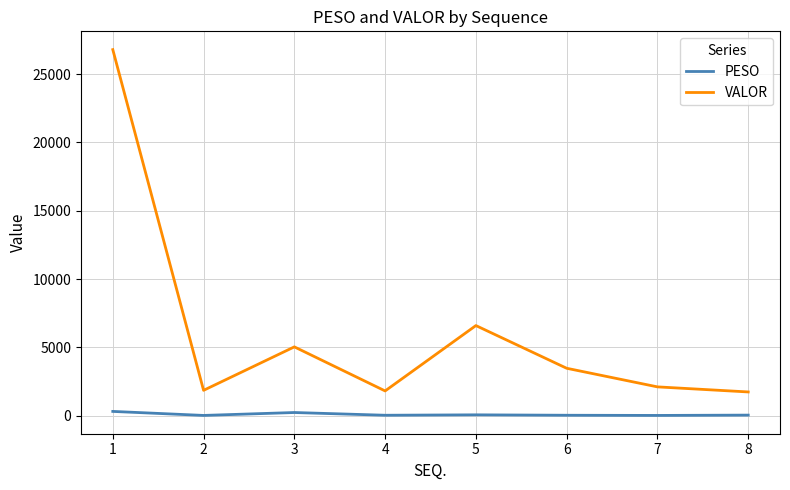

True or false: VALOR and PESO intersect in this chart.

False